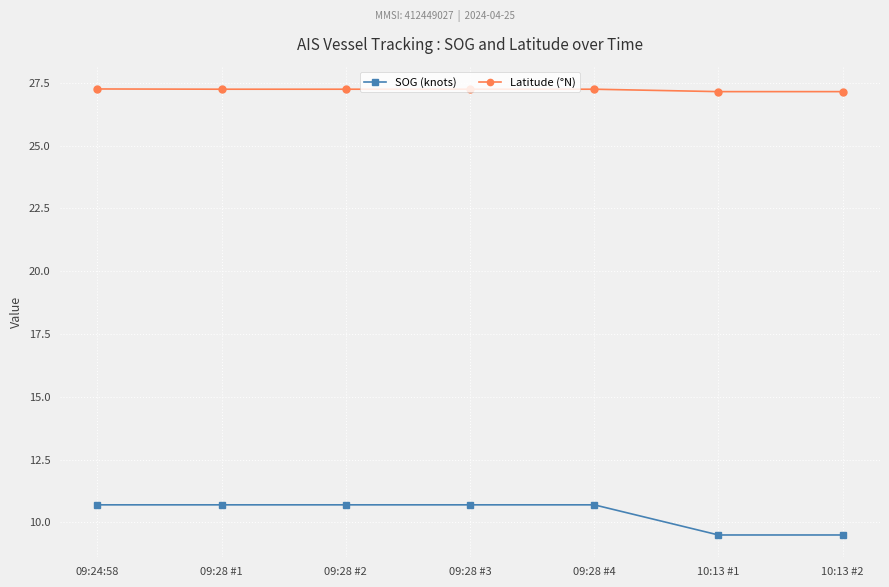

What is the spread (max minus min) of values at 09:28 #4?

16.5